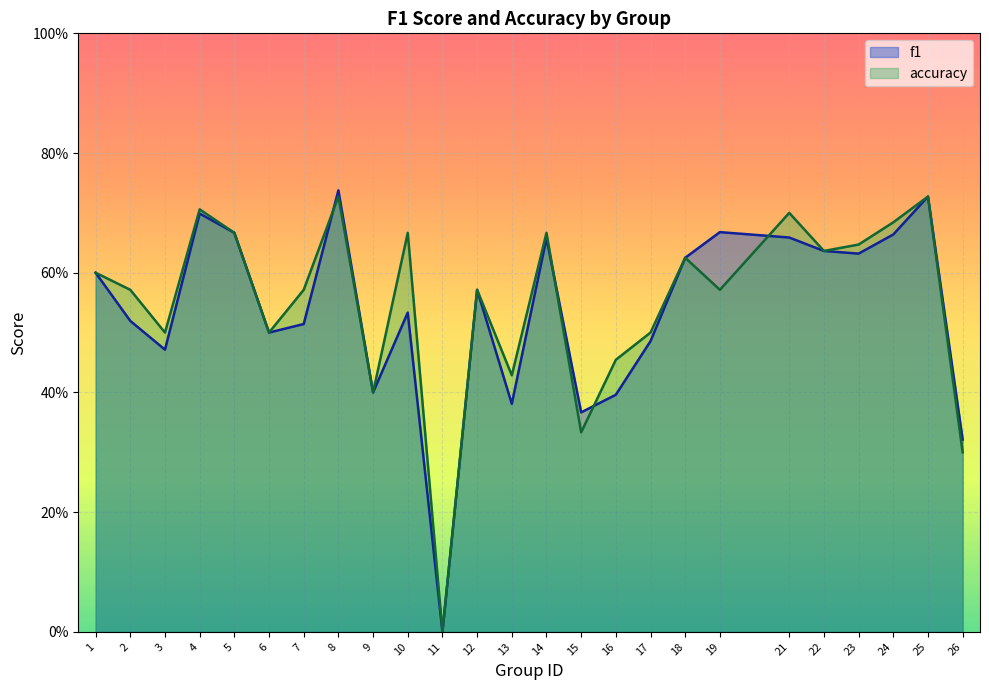

What is the value of the accuracy point at the 6th from the left?

0.5